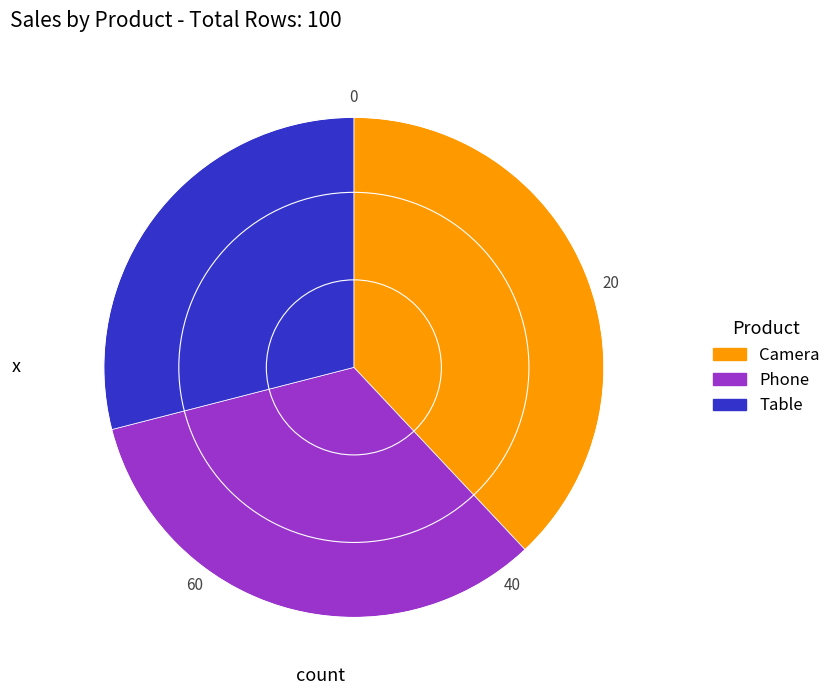

The Phone slice represents 33% of the pie. True or false?

True